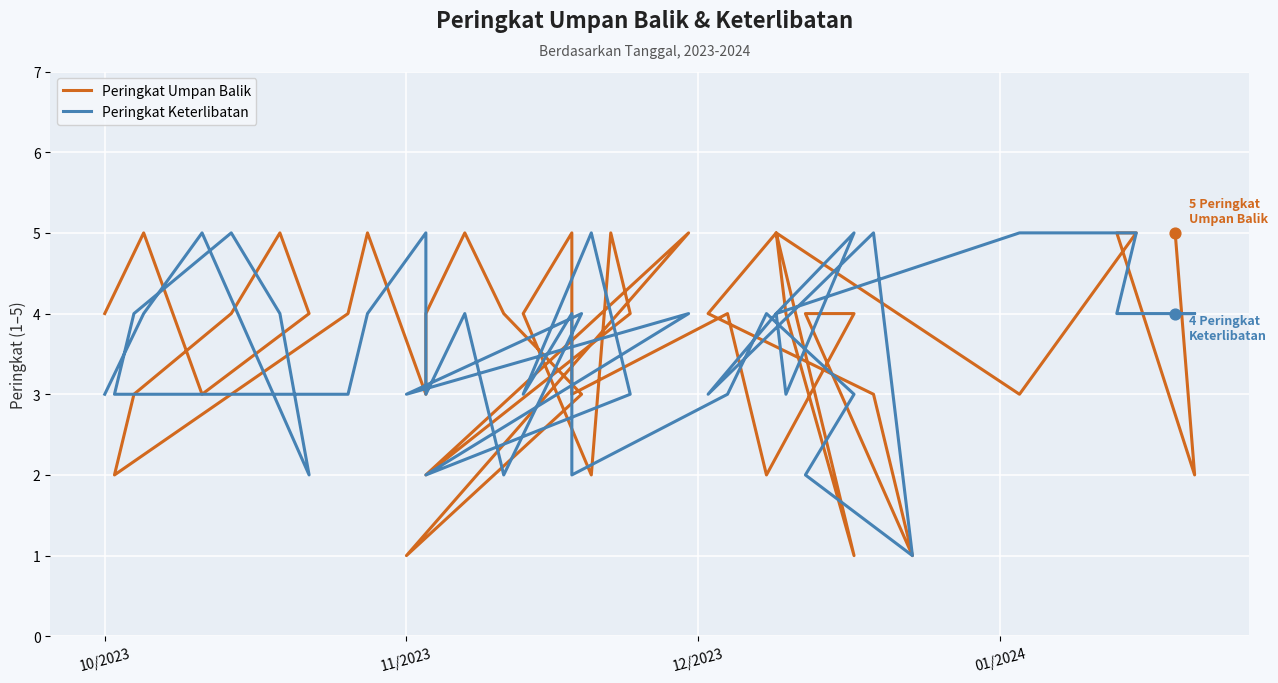

Which series has the widest spread of Y values?

Peringkat Umpan Balik